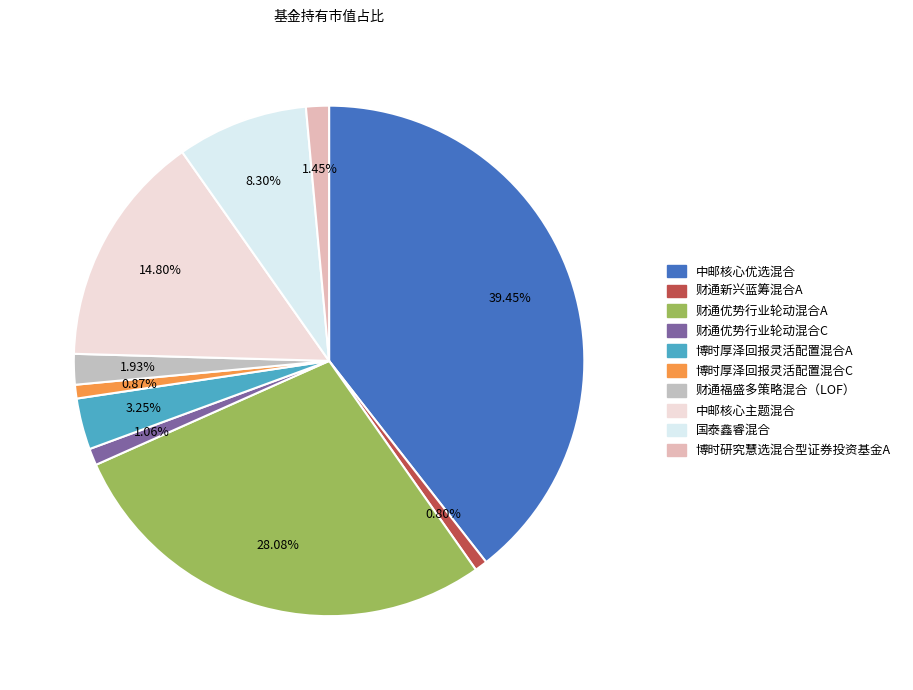

Rank the categories by value from highest to lowest.

中邮核心优选混合, 财通优势行业轮动混合A, 中邮核心主题混合, 国泰鑫睿混合, 博时厚泽回报灵活配置混合A, 财通福盛多策略混合（LOF）, 博时研究慧选混合型证券投资基金A, 财通优势行业轮动混合C, 博时厚泽回报灵活配置混合C, 财通新兴蓝筹混合A